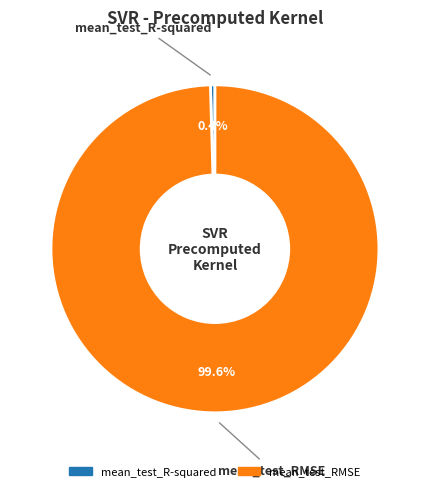

What is the total percentage of mean_test_RMSE and mean_test_R-squared?

100.0%